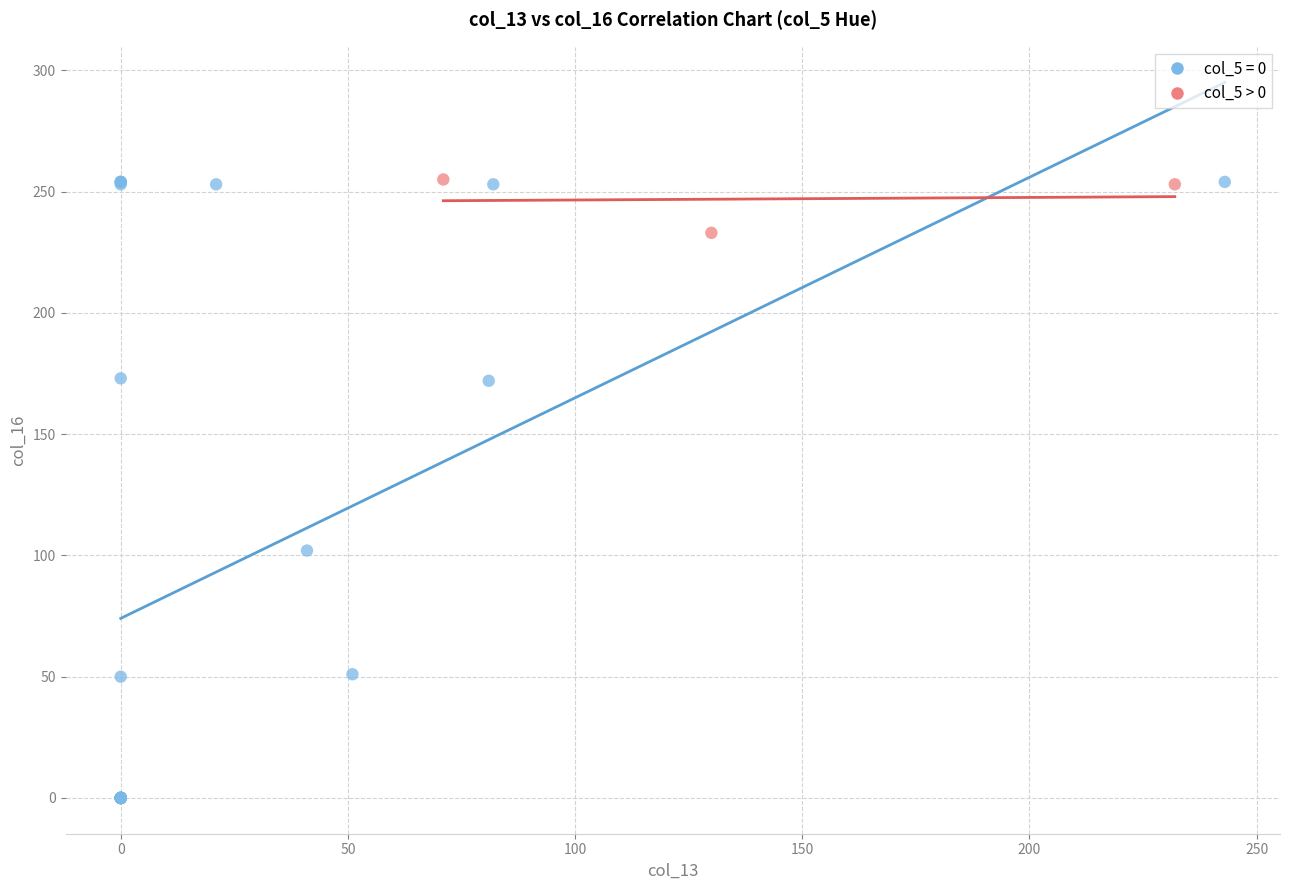

Which series reaches the minimum Y coordinate?

col_5 = 0